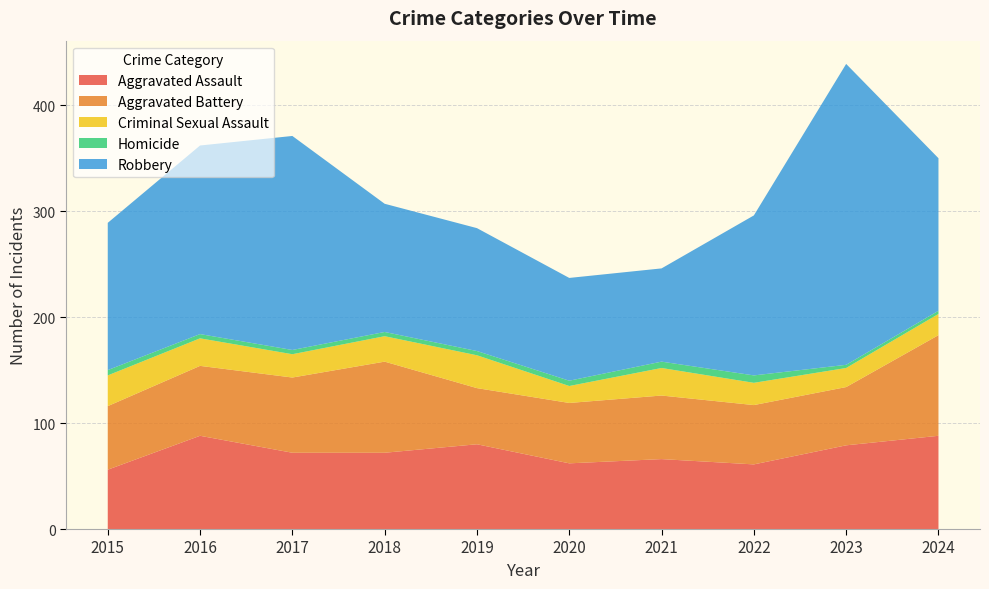

Reading right to left, what are all the values shown in this chart?

Aggravated Assault: 88	79	61	66	62	80	72	72	88	56
Aggravated Battery: 95	55	56	60	57	53	86	71	66	60
Criminal Sexual Assault: 20	18	21	26	16	31	24	22	26	29
Homicide: 3	3	7	6	5	4	4	4	4	5
Robbery: 144	284	151	88	97	116	121	202	178	139